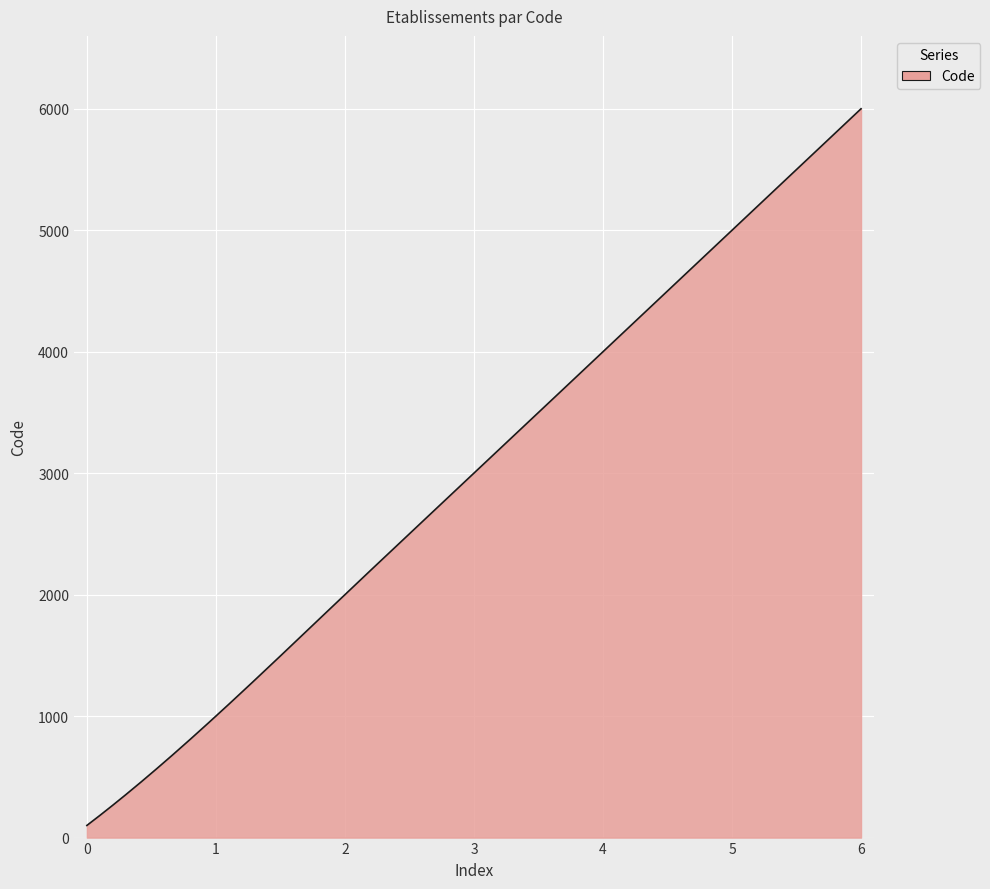

What is the difference between the maximum and minimum values?

5900.0